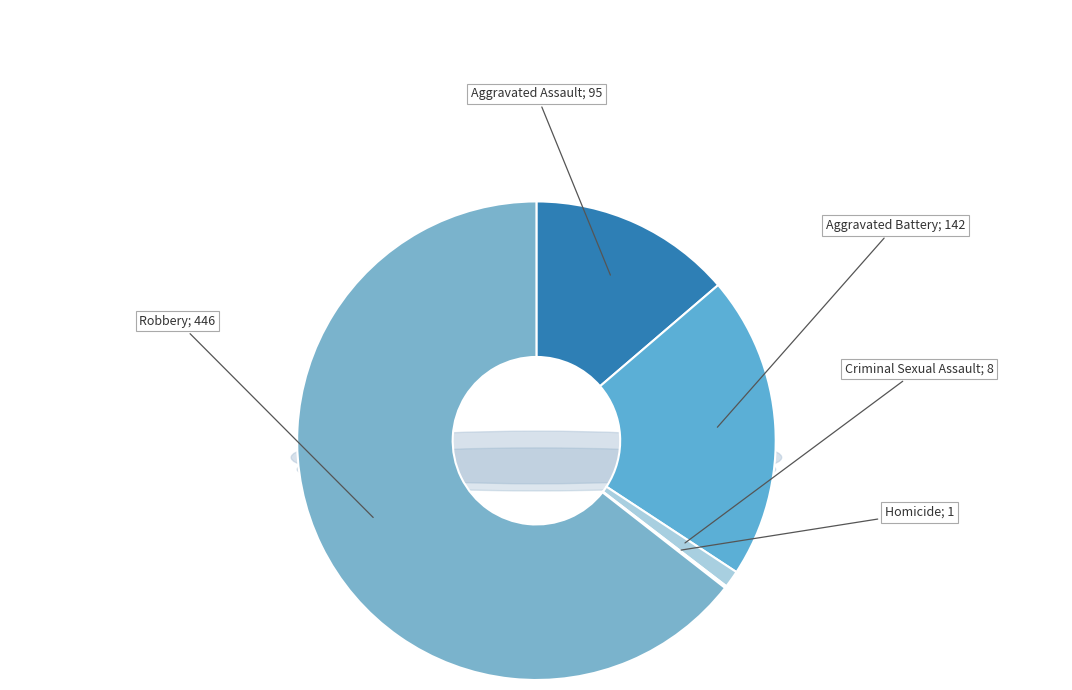

What is the change in value from Aggravated Battery to Homicide?

-141